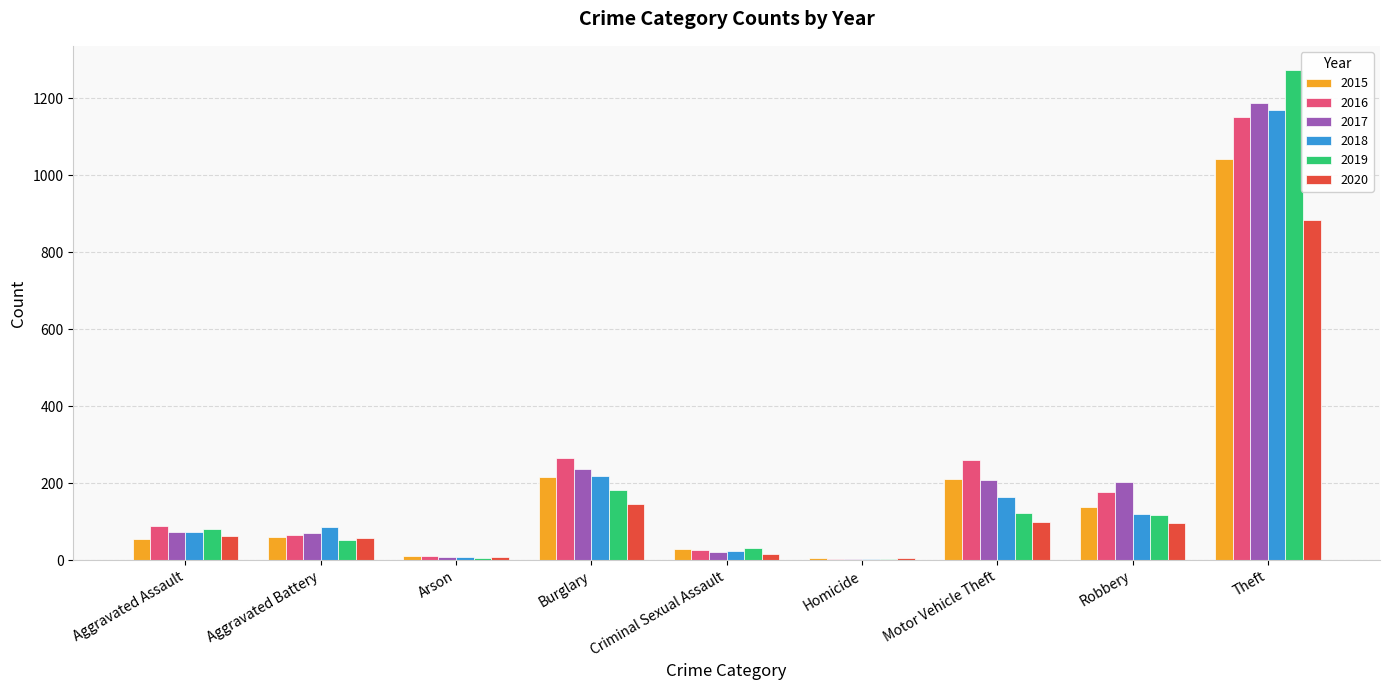

At which category is the sum across all series the highest?

Theft